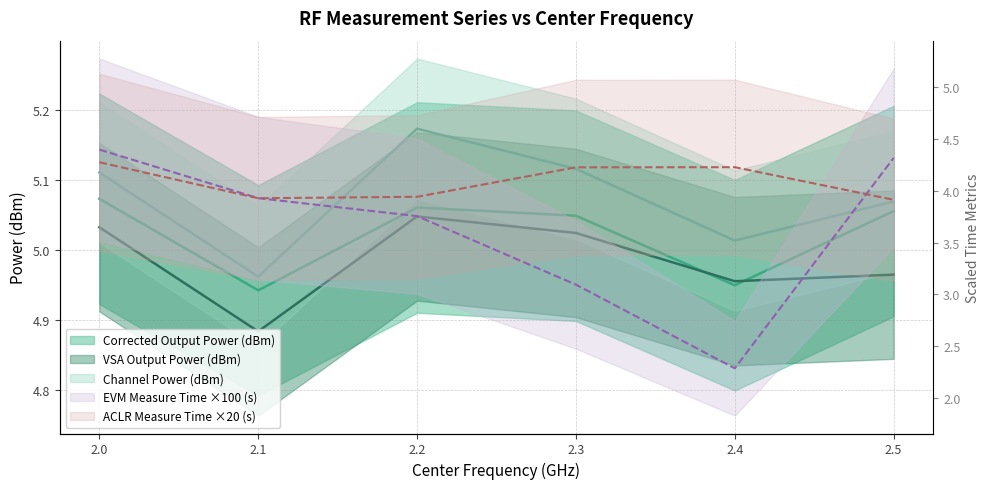

What is the sum of all Channel Power (dBm) values?

30.4